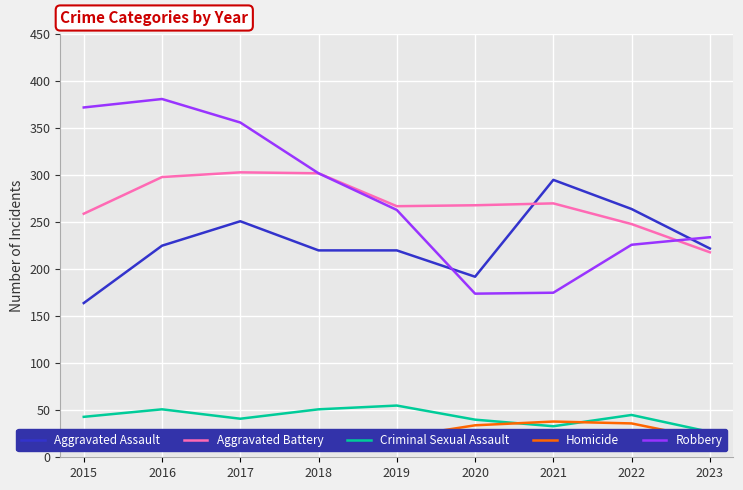

What is the spread (max minus min) of values at 2023?

215